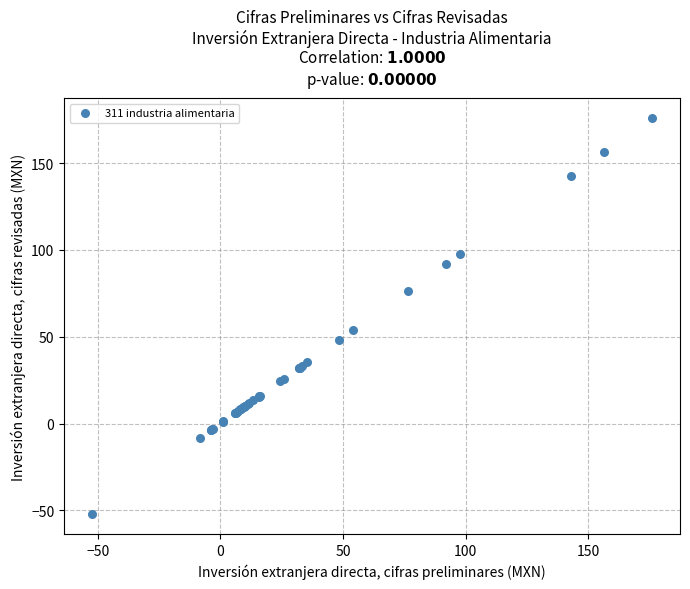

What Y value in the scatter plot is closest to 61?

54.1